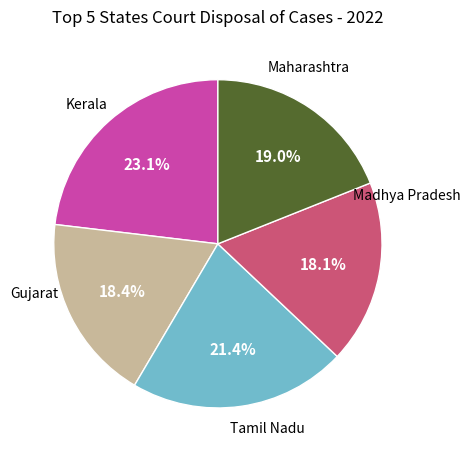

Does any single category account for the majority?

No